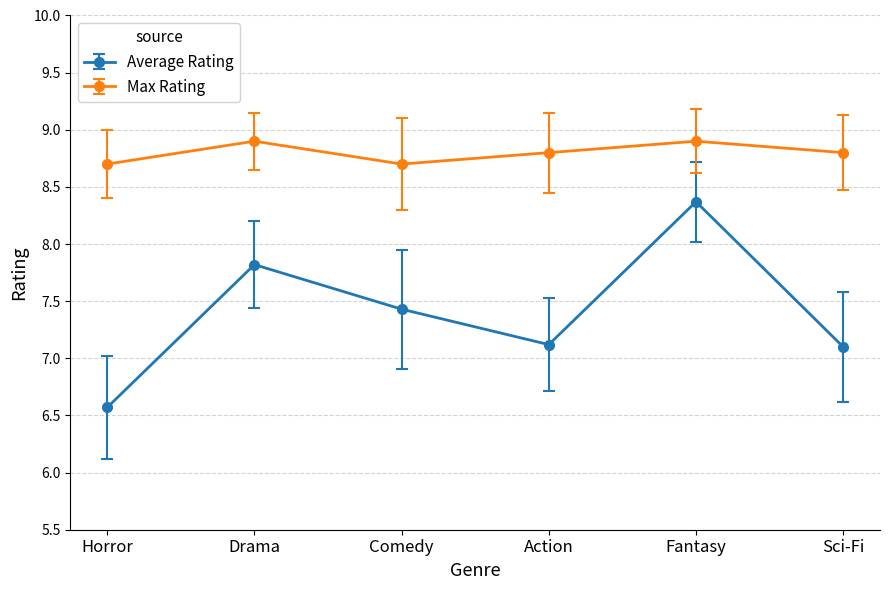

What is the difference between the highest and lowest values at Drama?

1.1